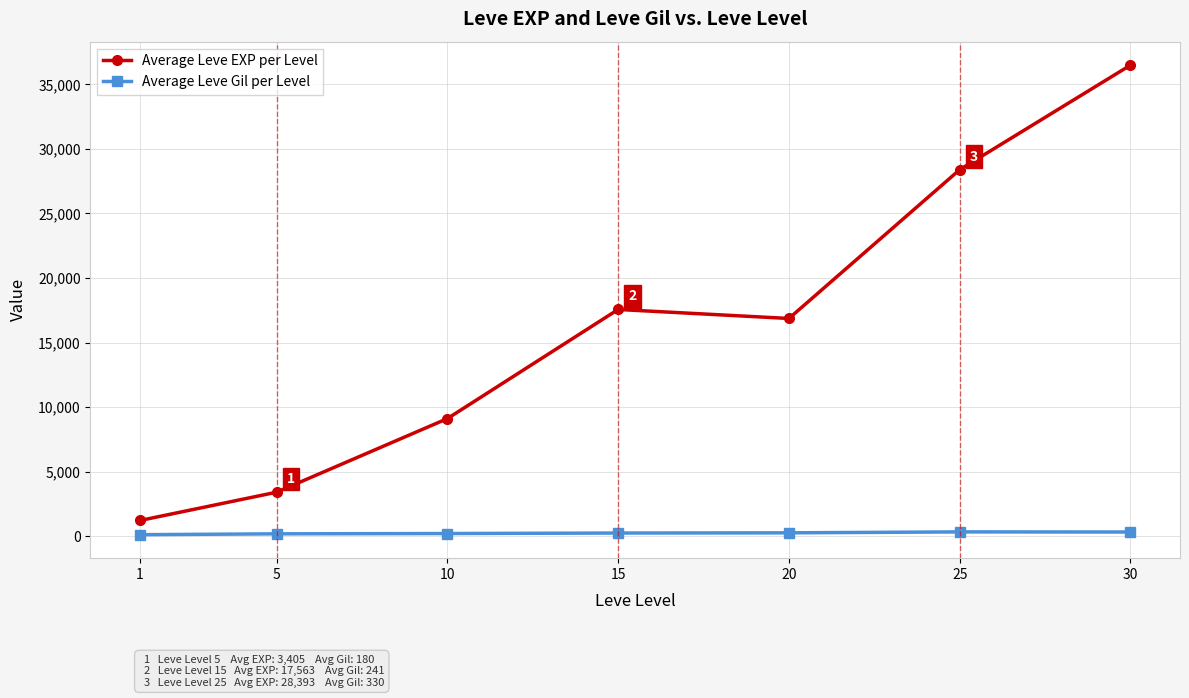

What value does the Average Leve EXP per Level series have at 1?

1213.3